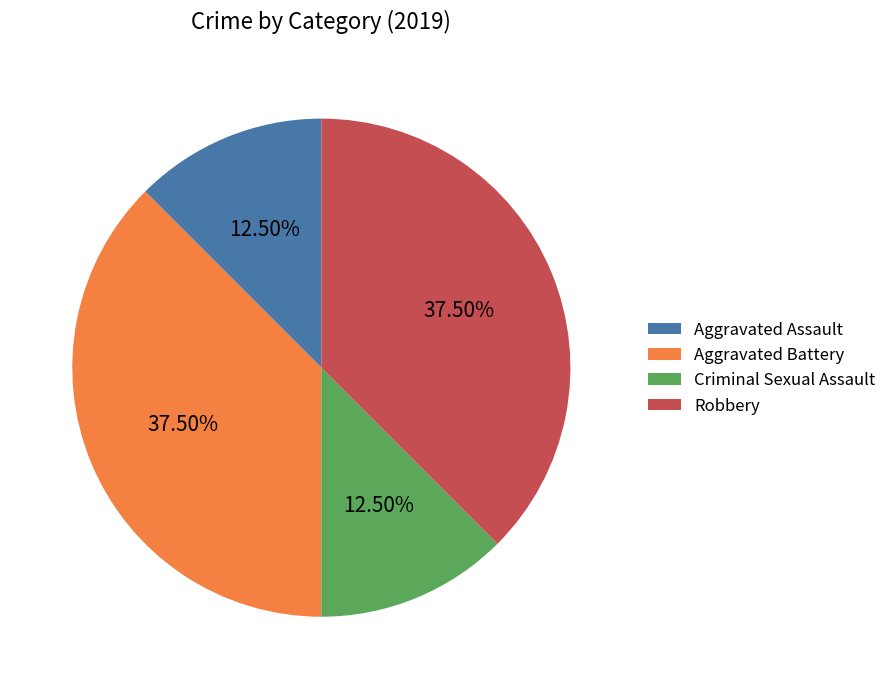

Which has a higher value, Aggravated Assault or Robbery?

Robbery